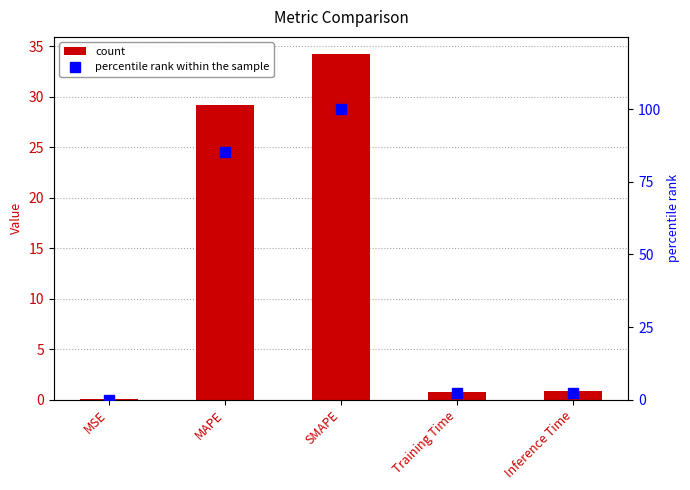

At which category is the sum across all series the highest?

SMAPE